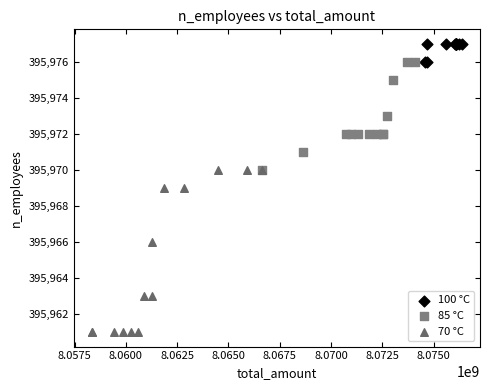

Which series reaches the minimum Y coordinate?

70 °C